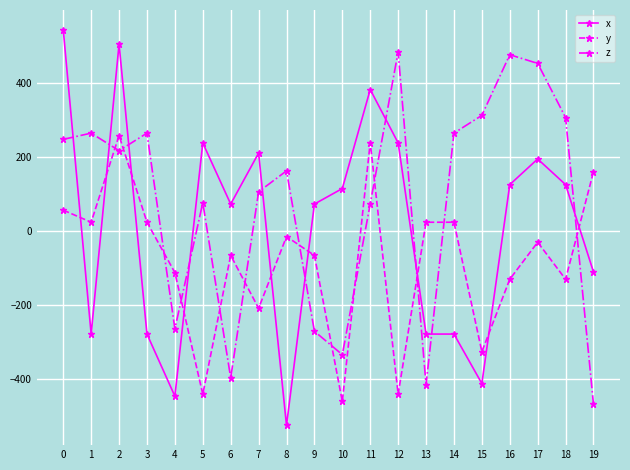

What is the minimum value shown in the chart?

-526.6